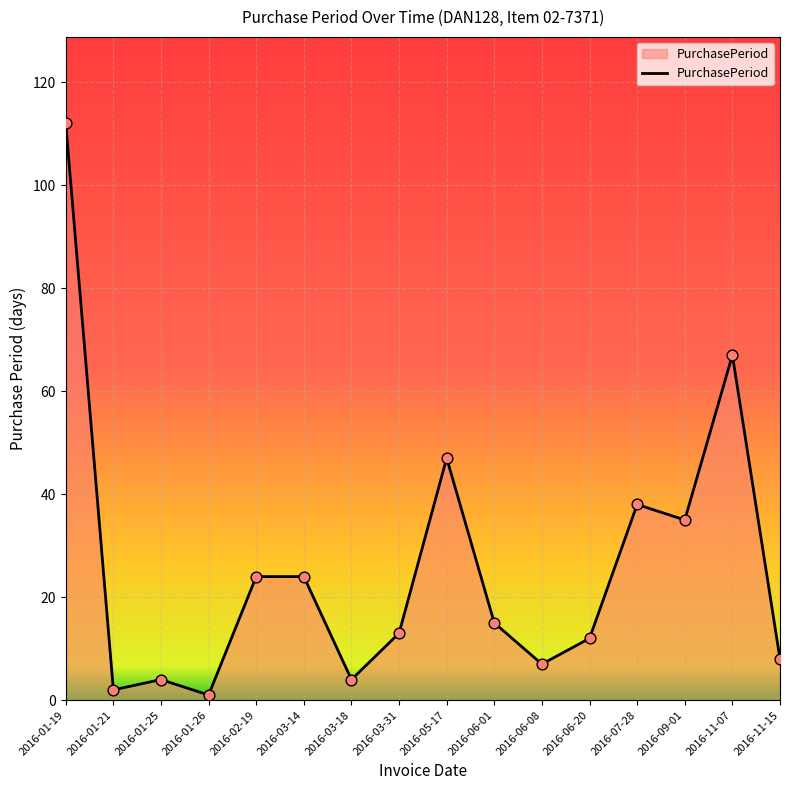

What is the ratio of the value at 2016-09-01 to the value at 2016-05-17?

0.7